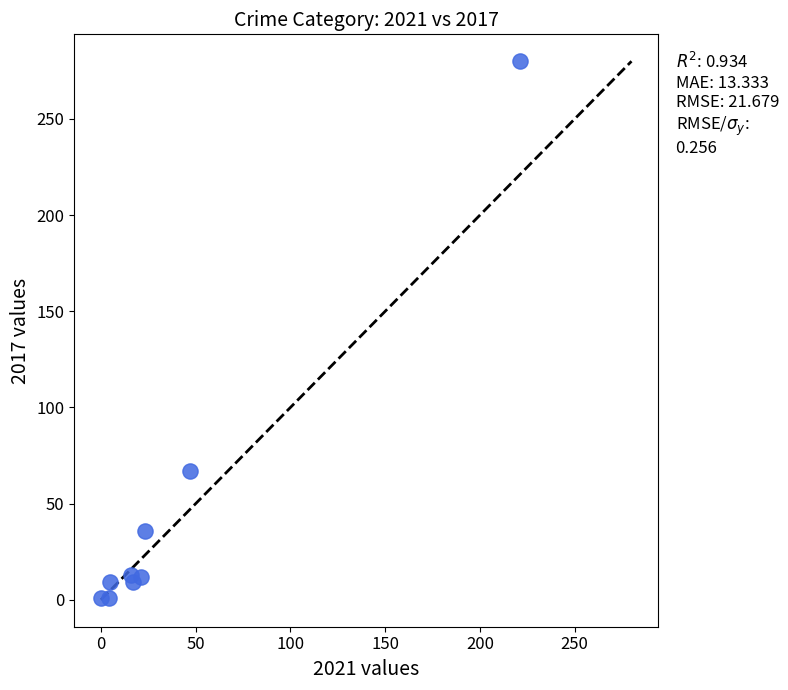

What is the range of Y values (max minus min)?

279